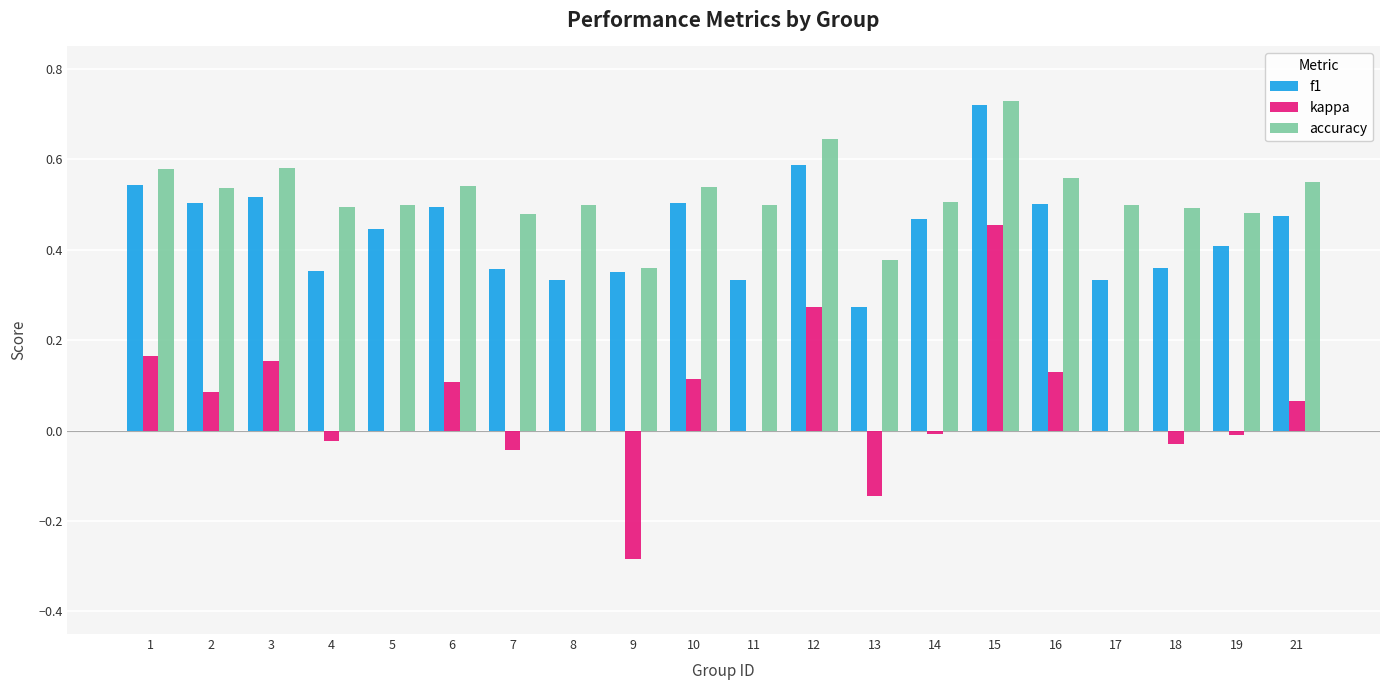

What is the sum of all f1 values?

8.9